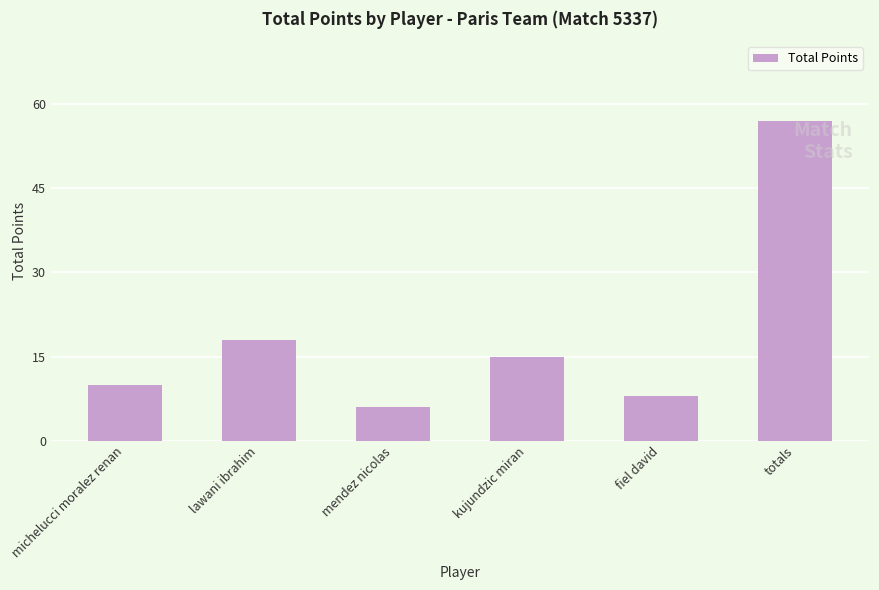

What position from the left is lawani ibrahim?

2